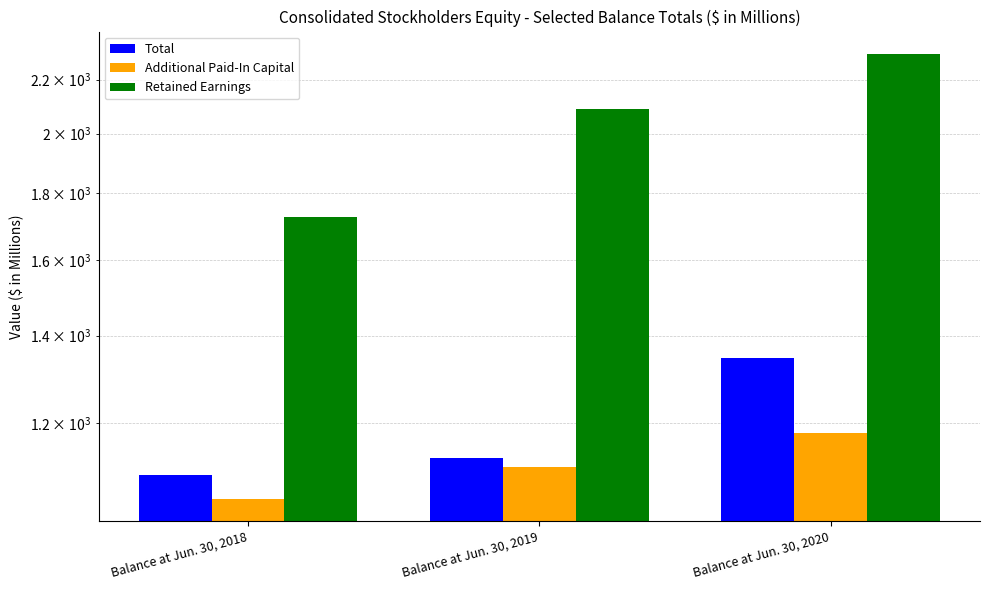

What is the smallest value displayed?

1048.5